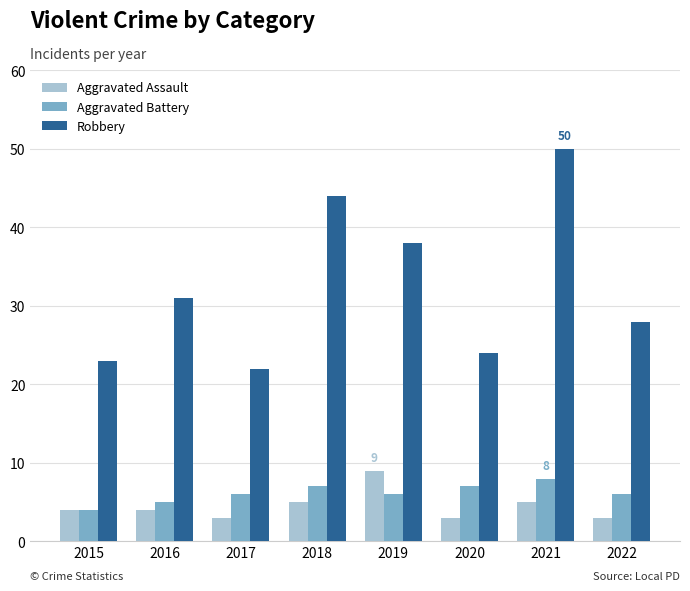

What is the difference between the Aggravated Battery values at 2015 and 2022?

2